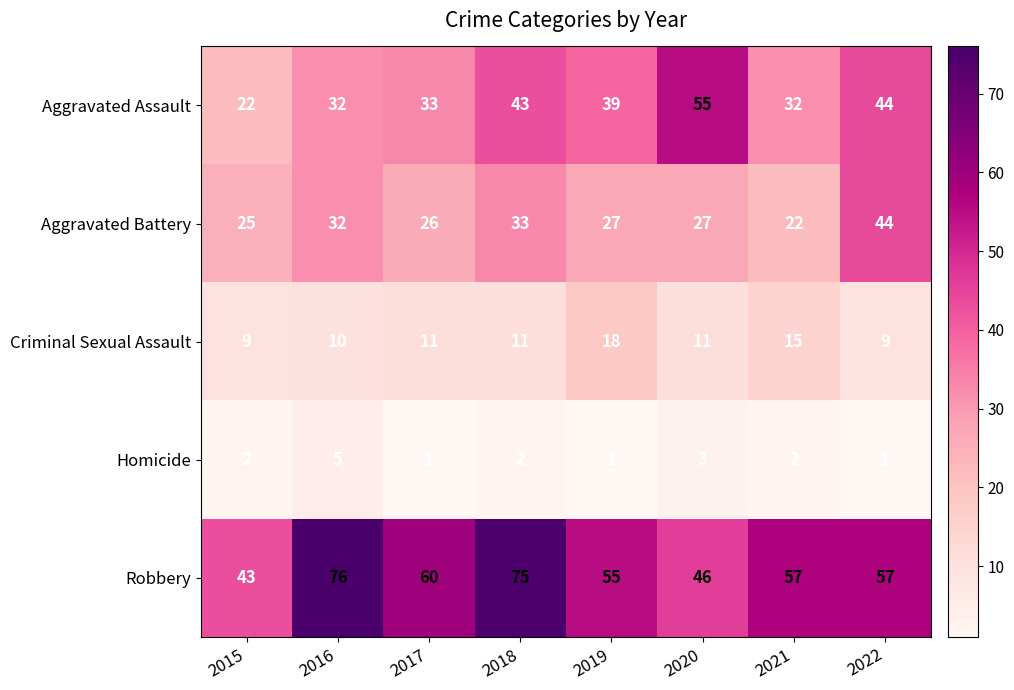

What is the spread (max minus min) of values at 2017?

59